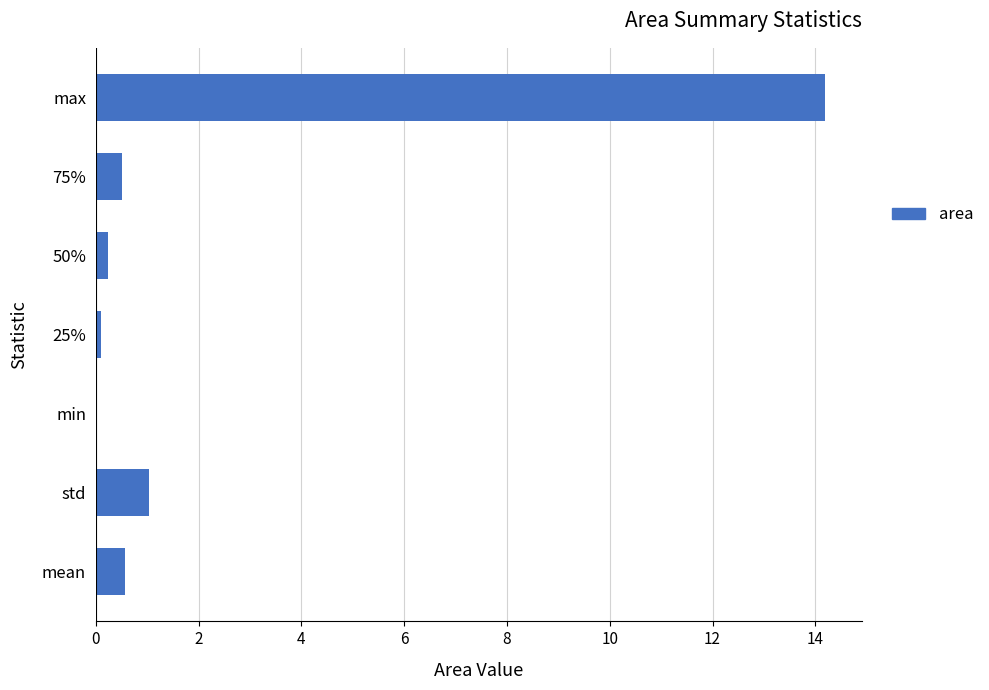

Which category has the highest value across all series?

max